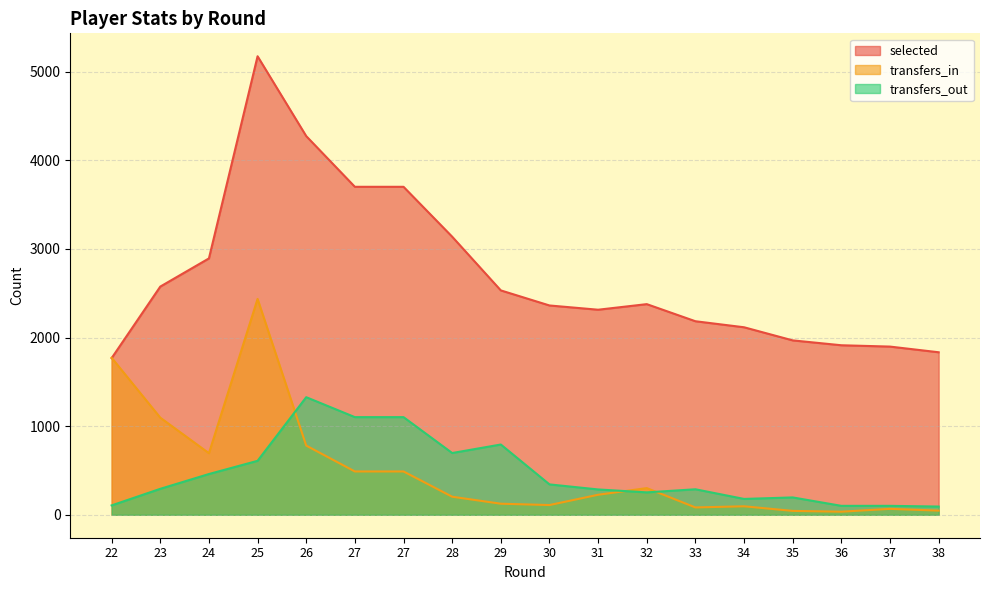

True or false: transfers_out has a value of 156 at 24.

False